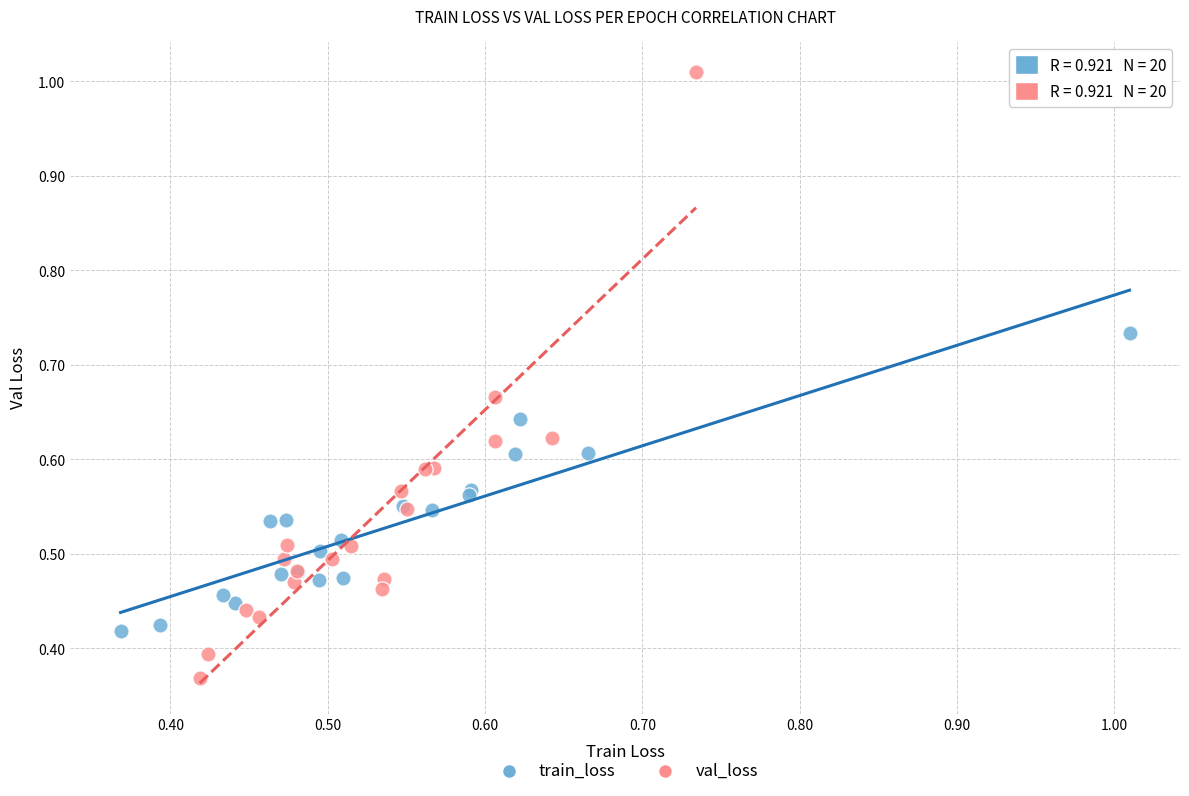

Which series has the largest Y range (max minus min)?

val_loss